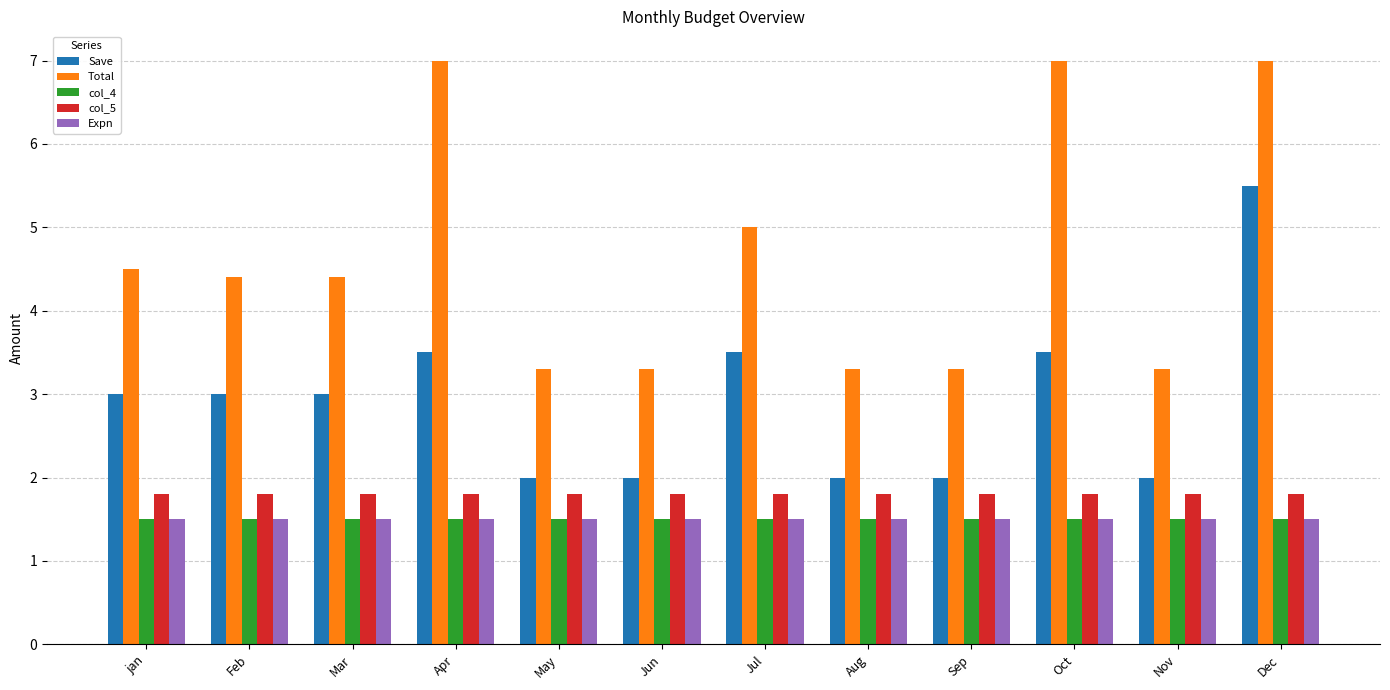

Count the number of categories in the chart.

12